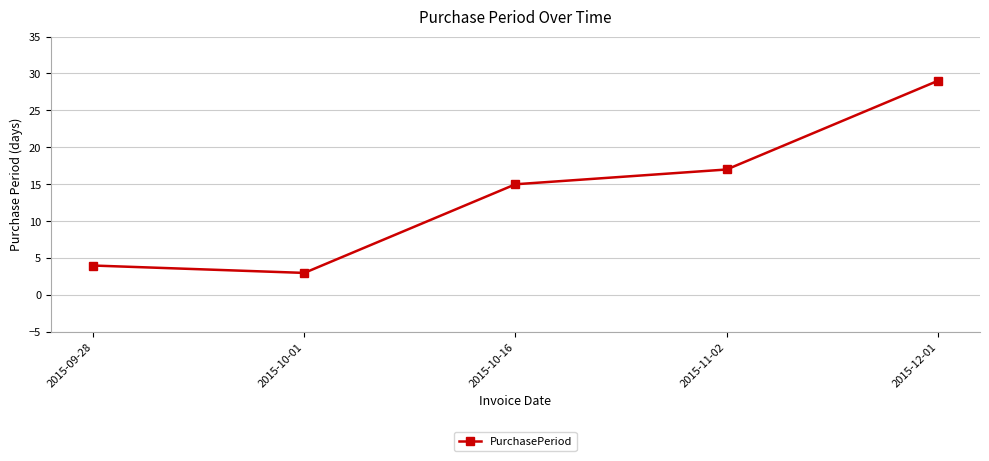

How many values are below 15?

2